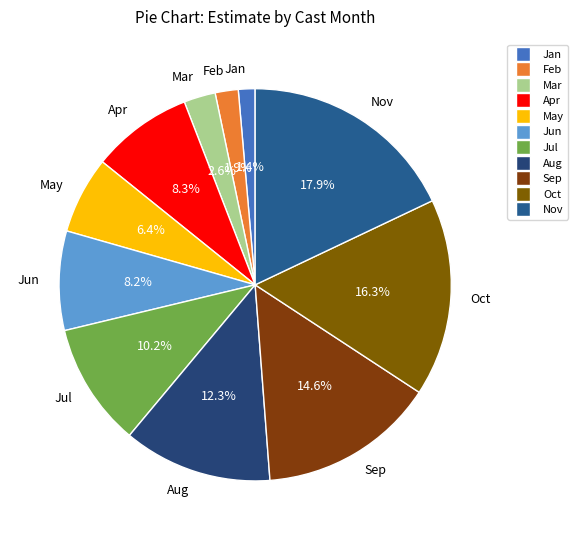

What is the ratio of the value at Jun to the value at Apr?

1.0